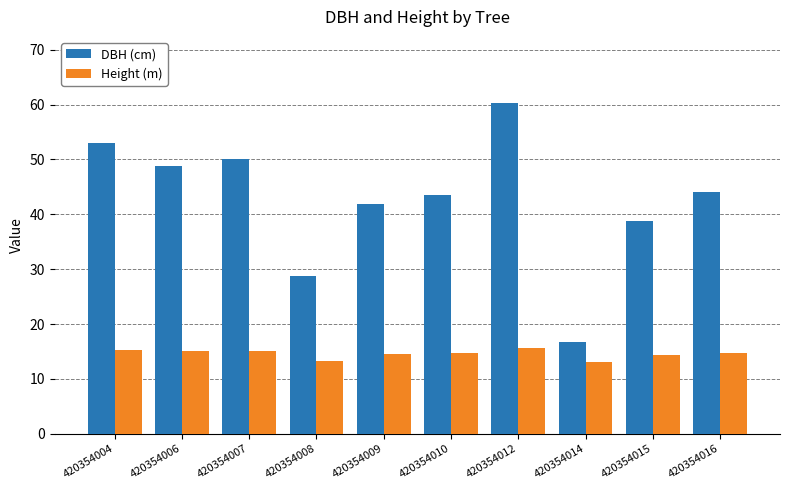

What is the difference between the maximum and second lowest values in the Height (m) series?

2.3